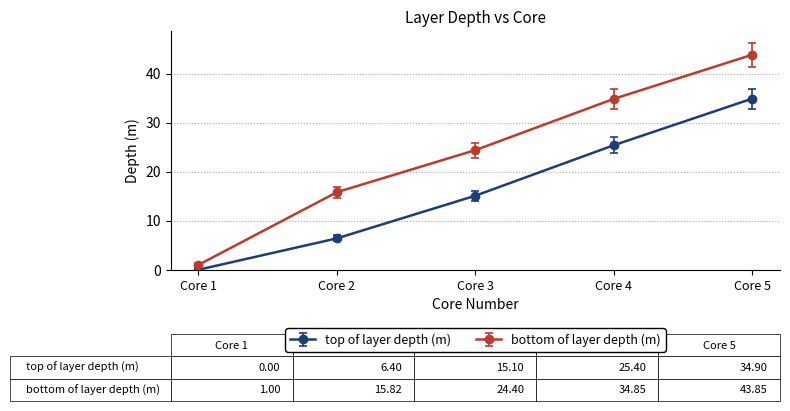

True or false: top of layer depth (m) has a value of 25.3 at Core 3.

False